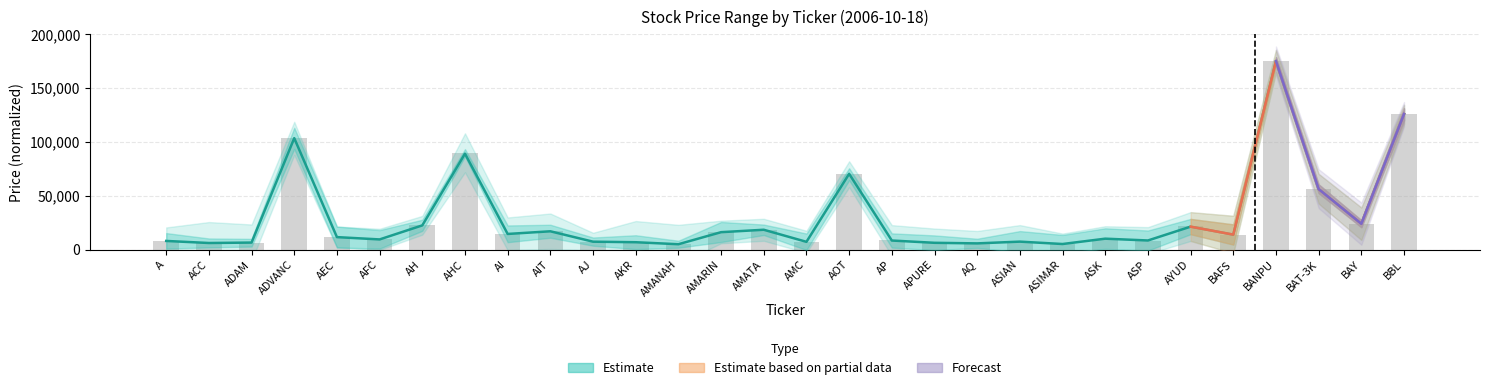

What is the label of the 3rd bar from the left?

ADAM